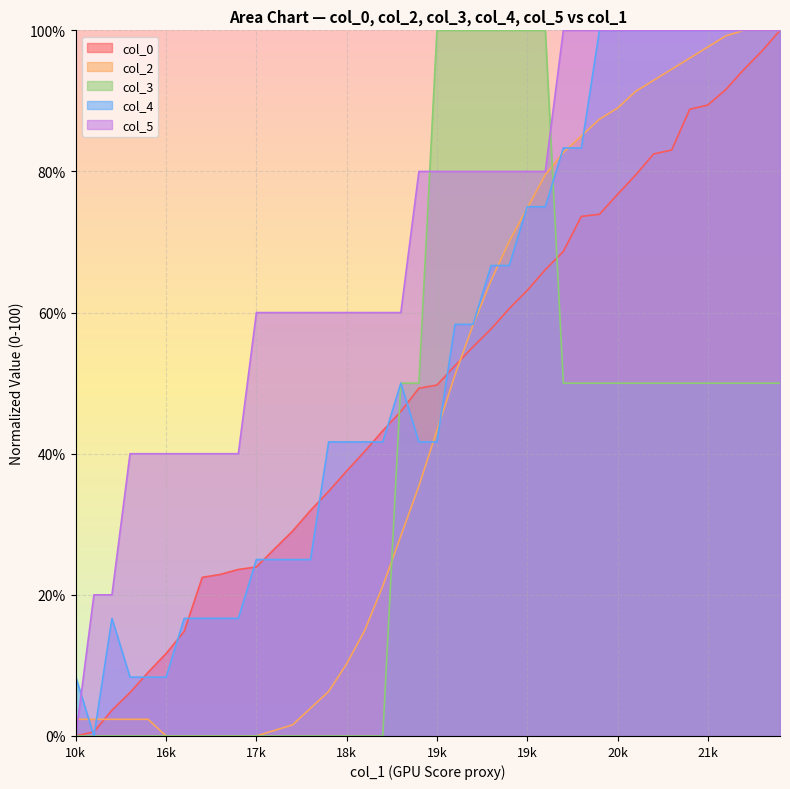

Is it true that col_2 equals 64.6 at 19368?

True